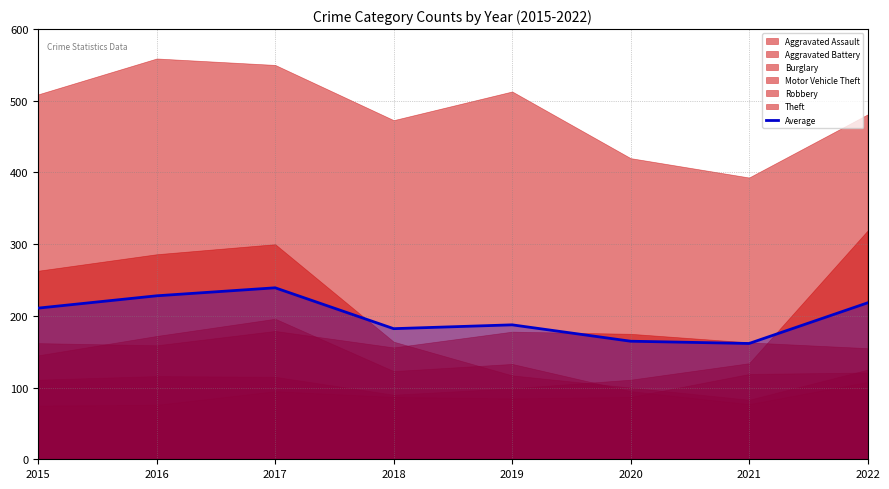

Which category has the lowest value across all series?

2021